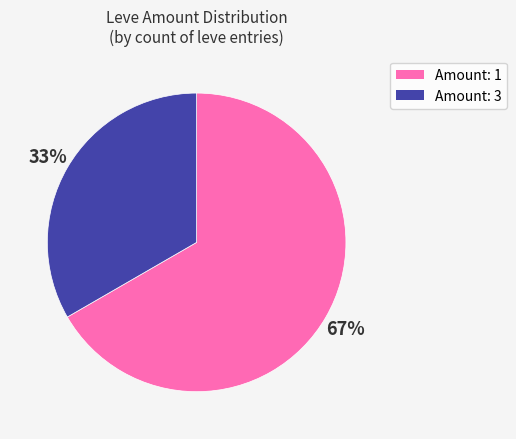

Is there any slice that represents more than half of the pie?

Yes